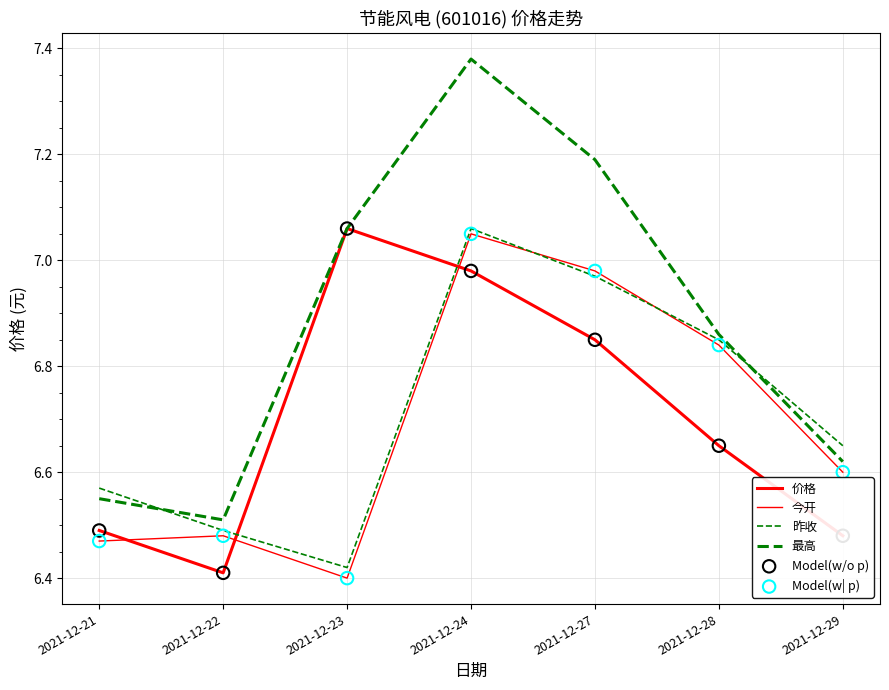

Does the chart have visible grid lines?

Yes